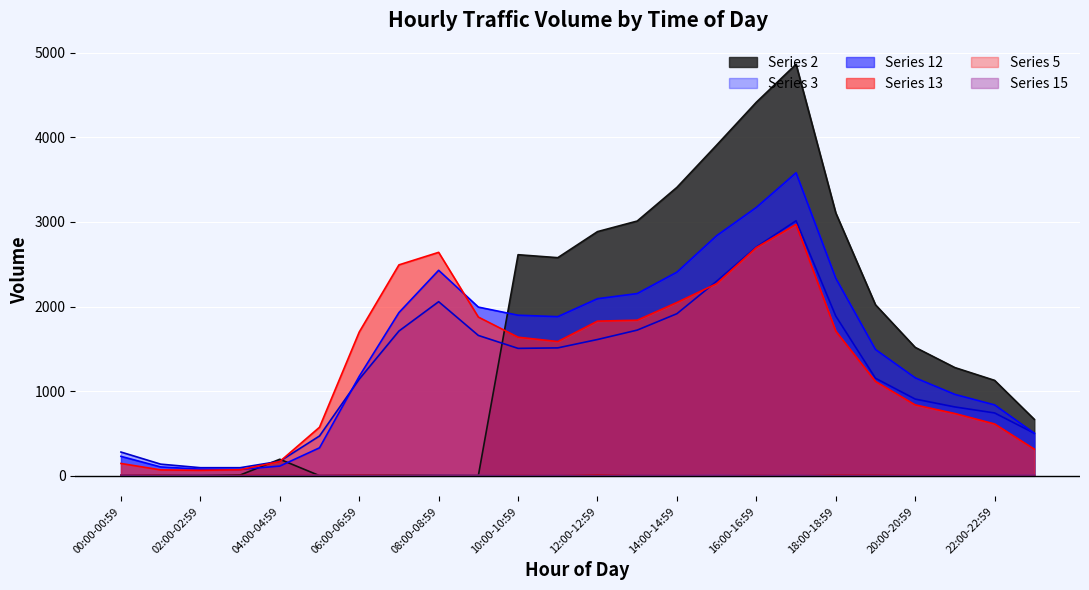

Which label corresponds to the largest value in the chart?

17:00-17:59